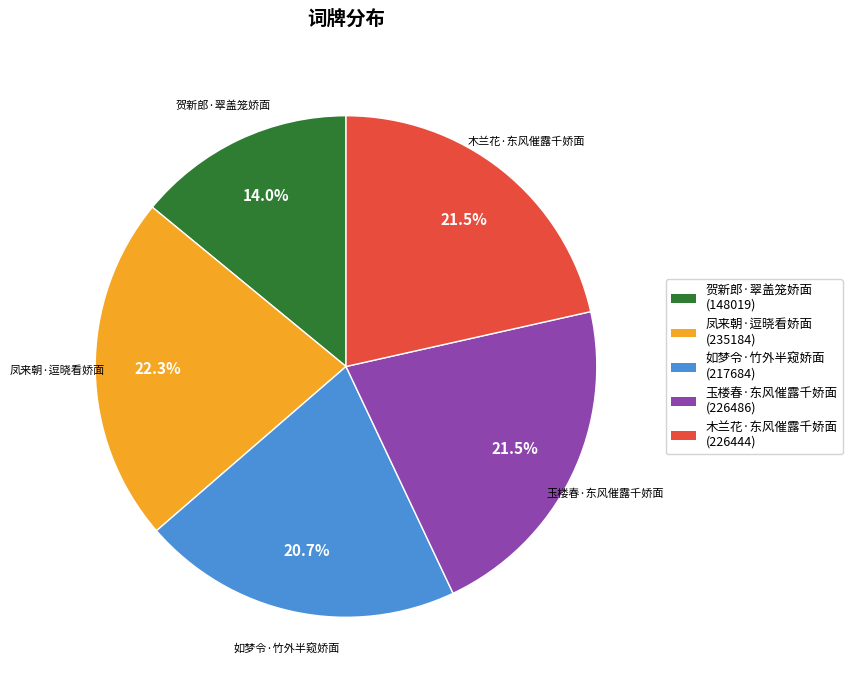

How much of the chart is everything except 凤来朝·逗晓看娇面?

77.7%